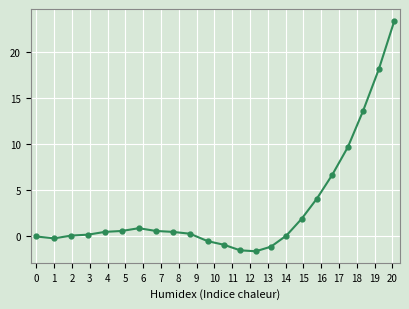

What is the maximum value shown in the chart?

23.4